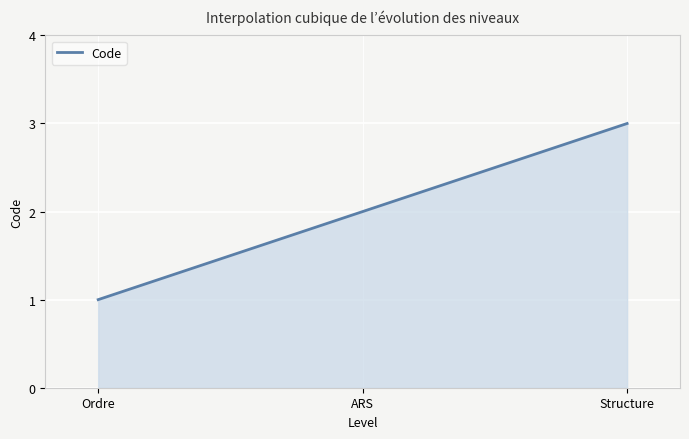

How many lines are shown in the chart?

1